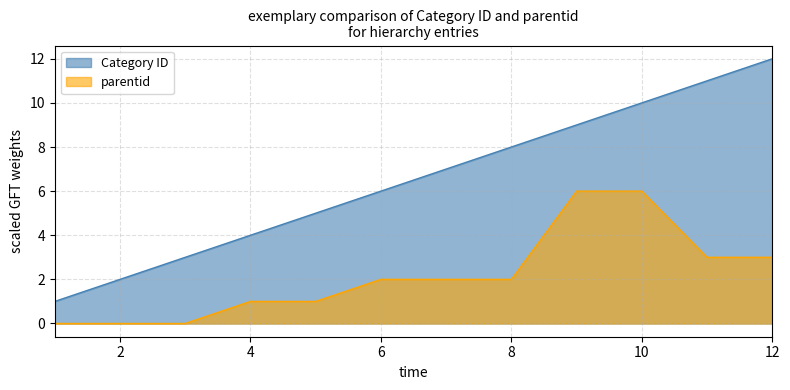

How many positive values does the parentid series have?

9